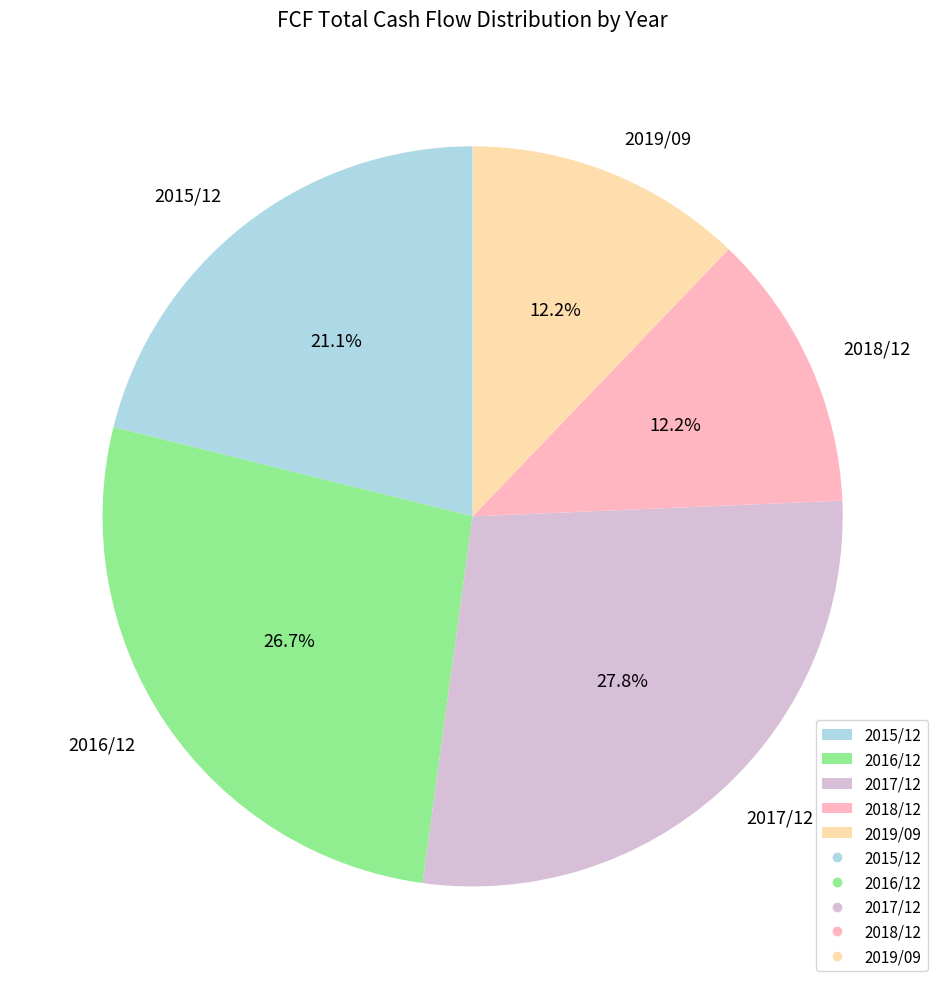

To the nearest percent, what portion does 2015/12 represent?

21%